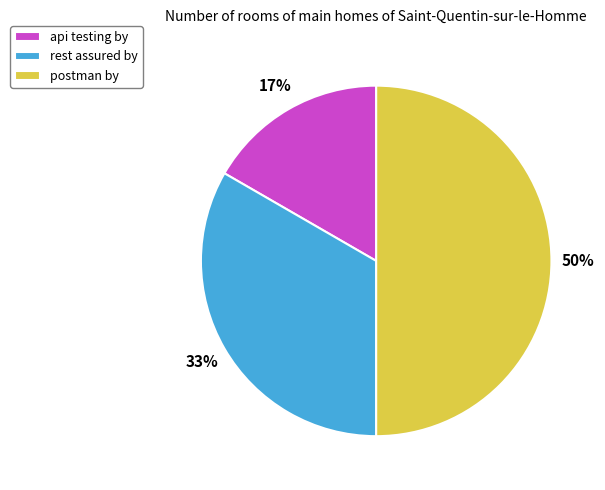

How many segments does this pie chart have?

3